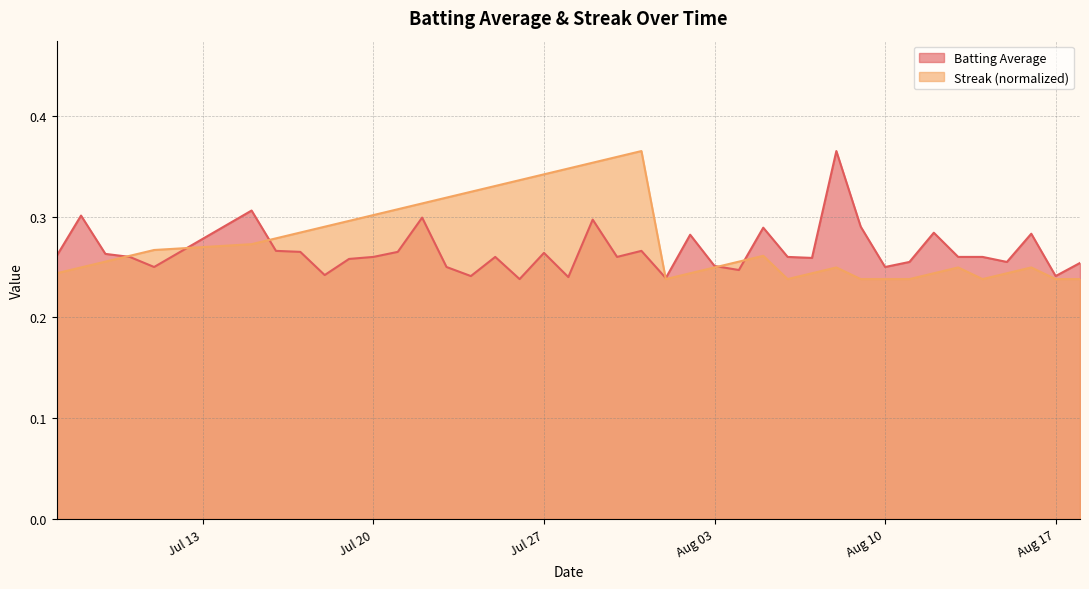

In Streak, how many points are lower than both neighbors (excluding endpoints)?

3